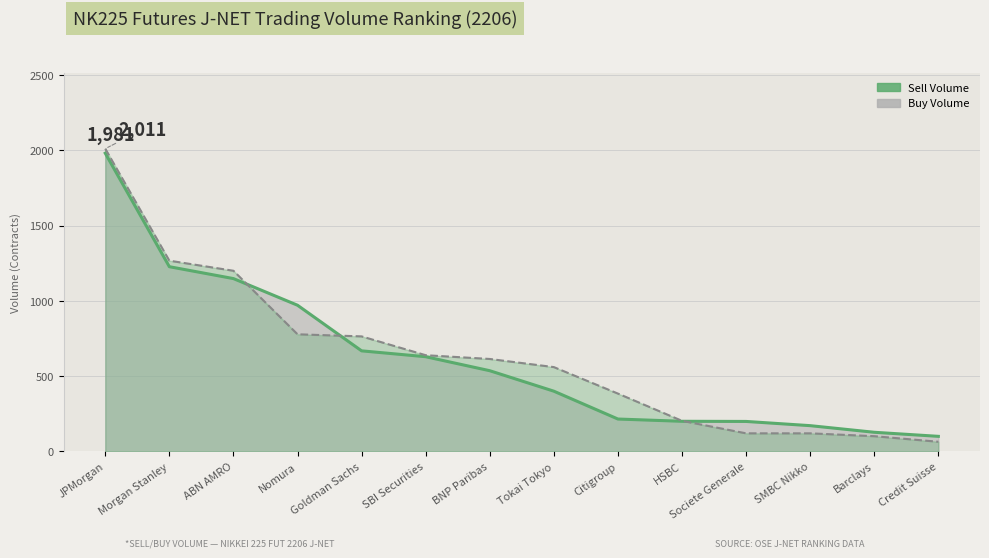

Which series changed the most between Nomura and BNP Paribas?

Sell Volume